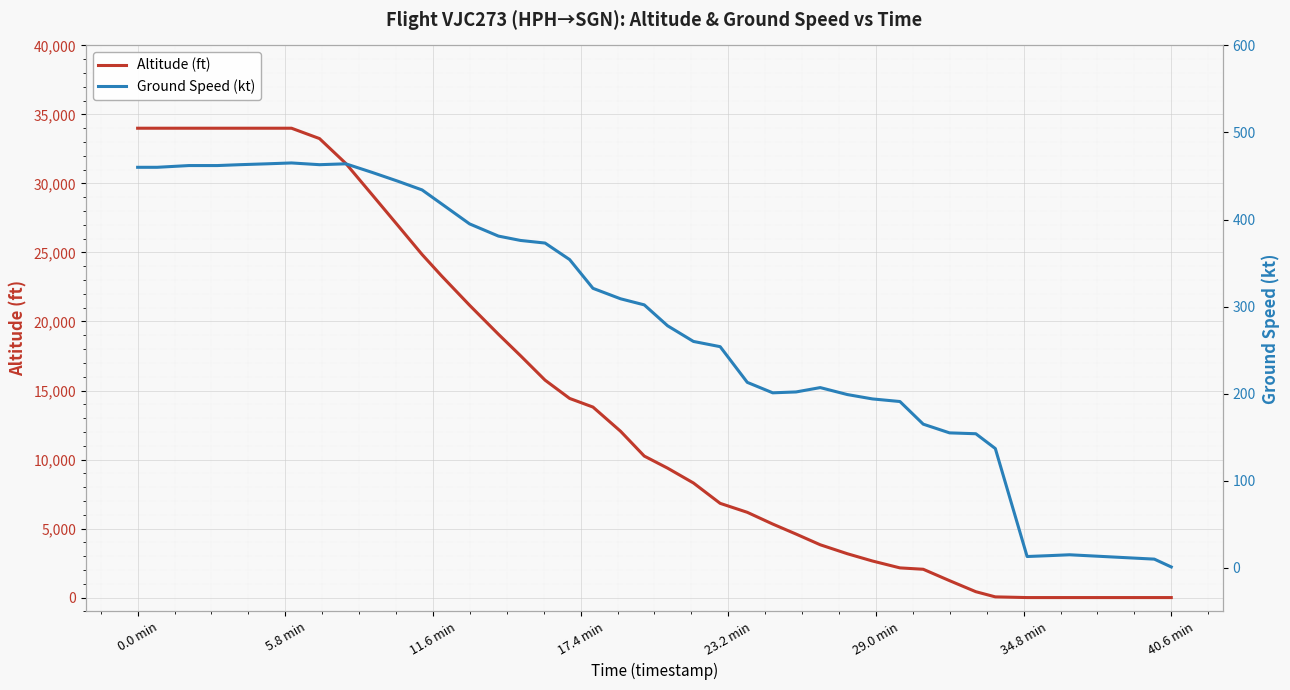

Which series ends up on top after the final intersection of Ground Speed (kt) and Altitude (ft)?

Ground Speed (kt)